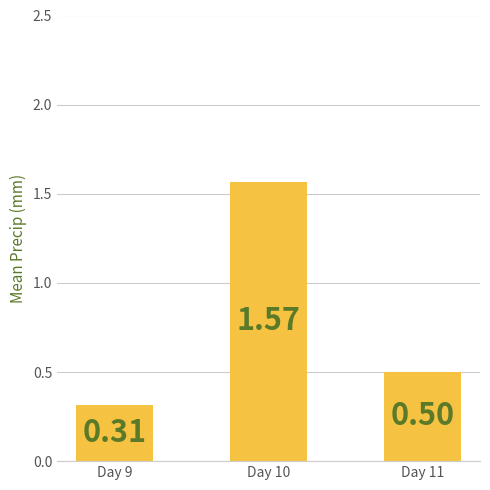

List the labels in order of value, smallest first.

Day 9, Day 11, Day 10